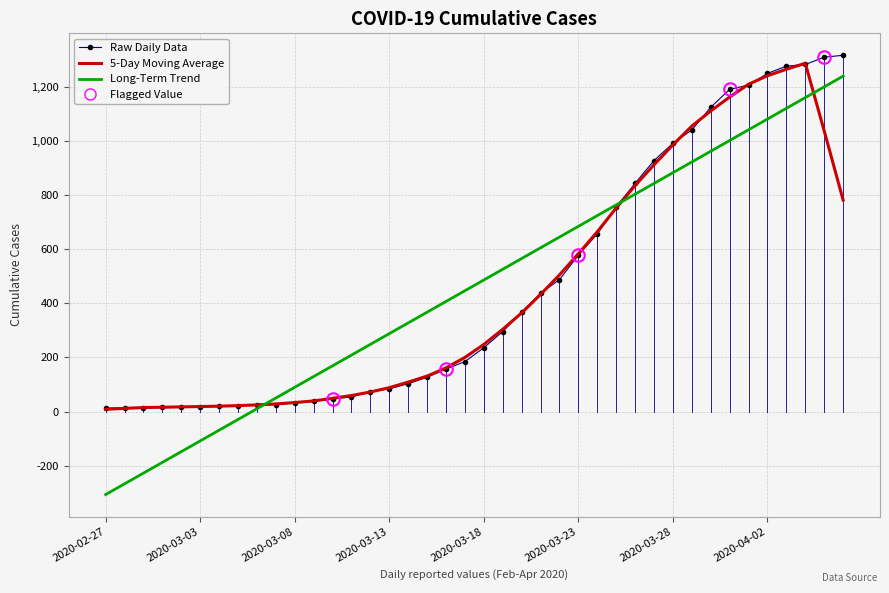

What is the greatest value displayed?

1317.0